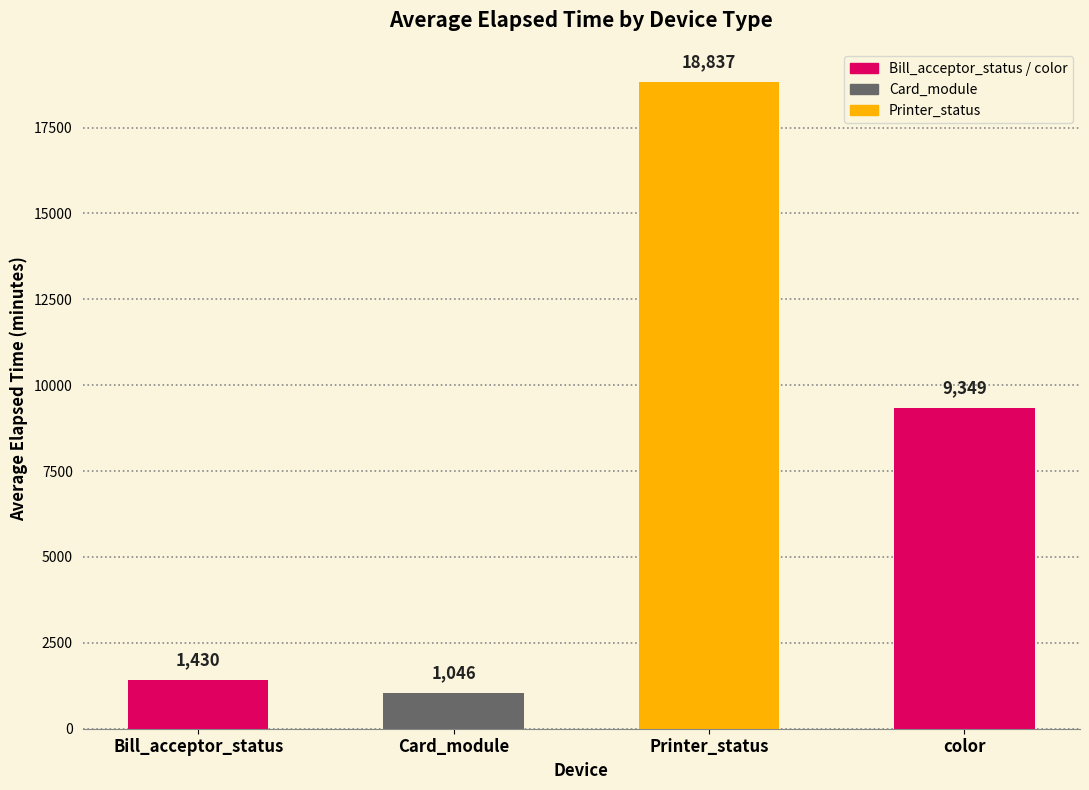

Approximately how many times larger is the value at Printer_status compared to color?

2.0